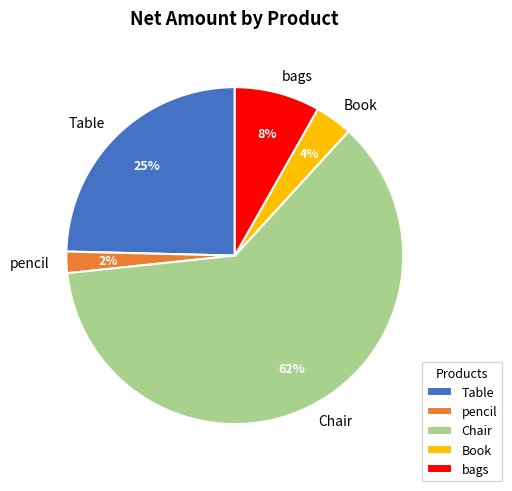

To the nearest percent, what portion does pencil represent?

2%